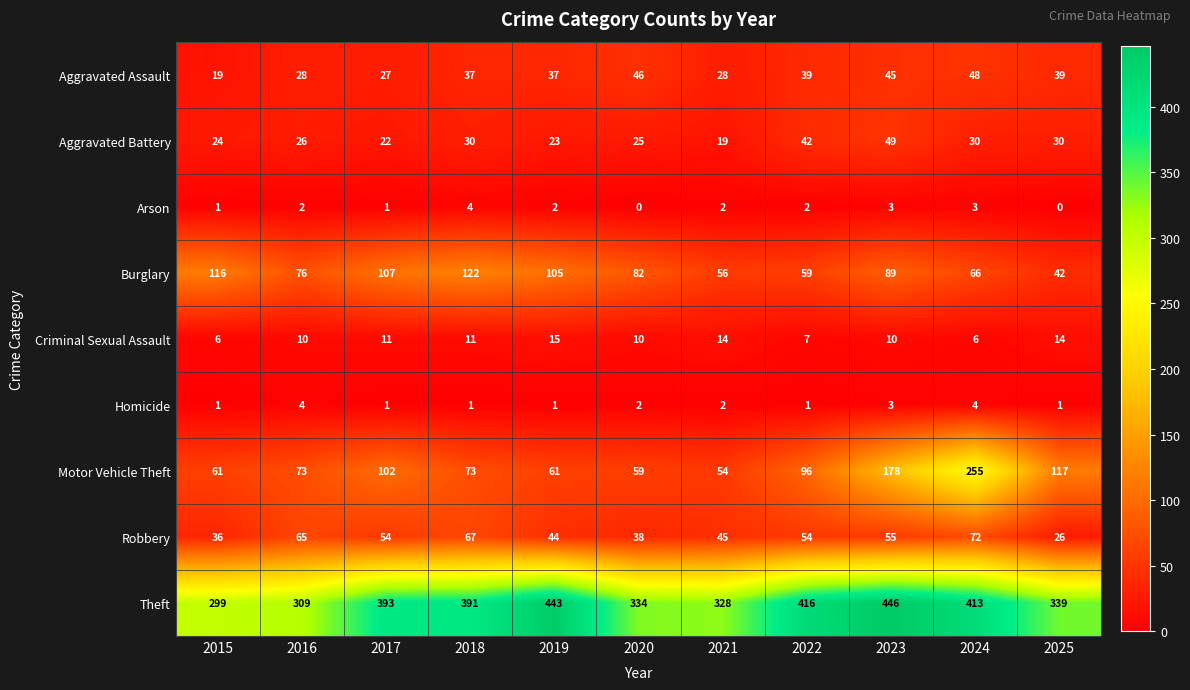

How many distinct data groups are displayed?

9